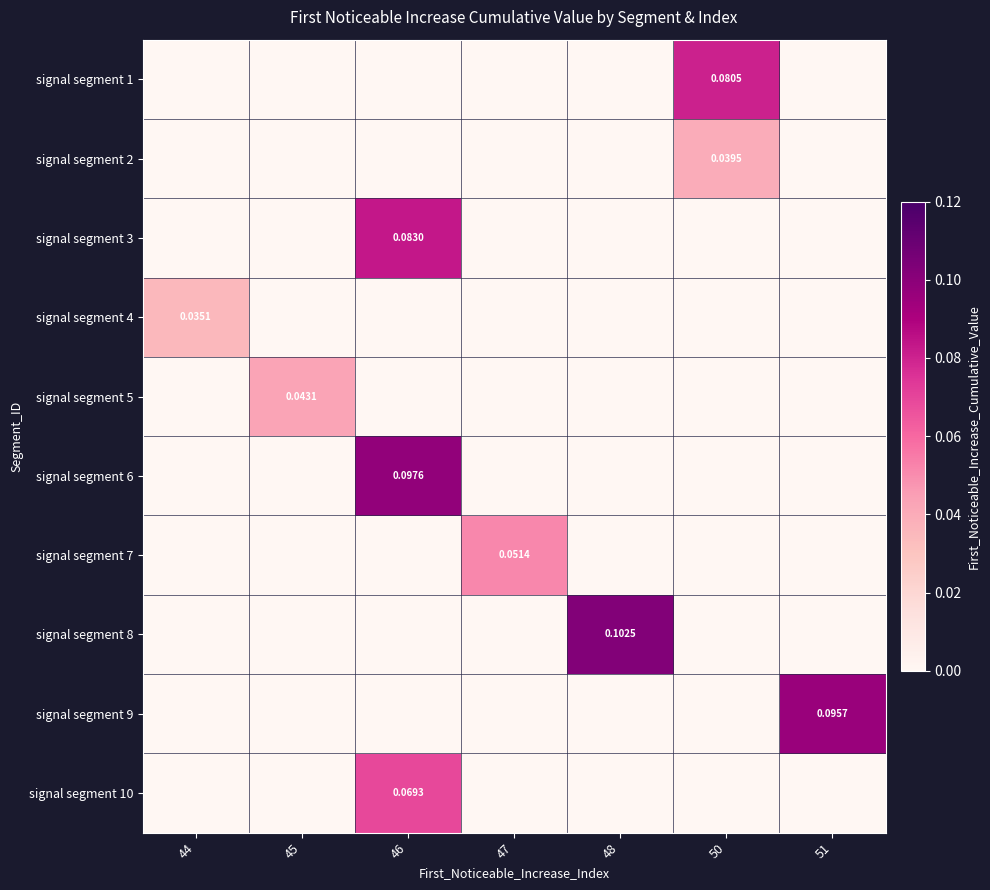

True or false: signal segment 6 has a value of 0.1 at 46.

True